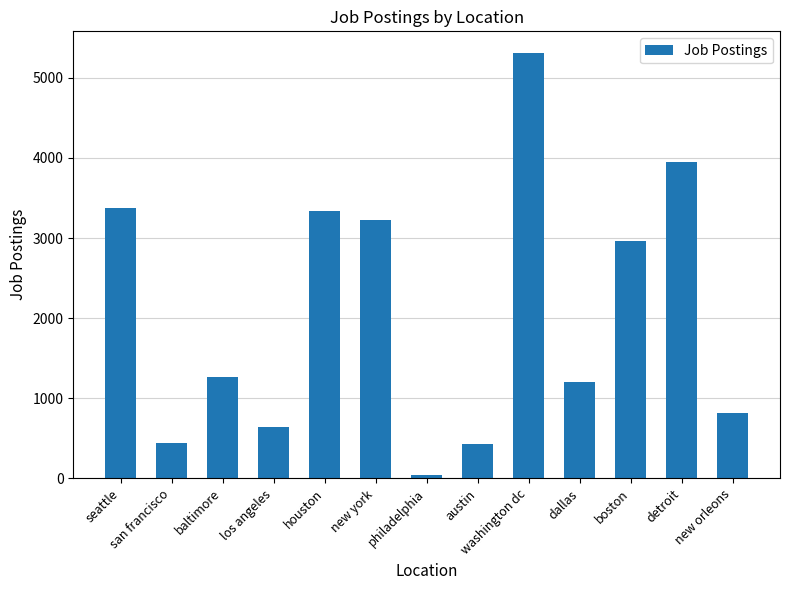

Between new orleons and philadelphia, which is larger?

new orleons